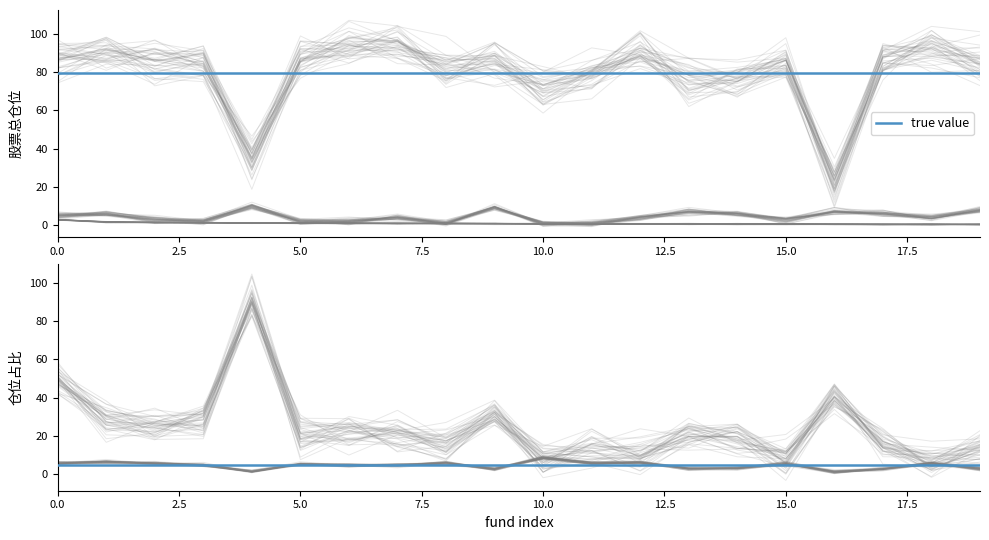

Between 7 and 14, which series saw the biggest shift?

股票总仓位